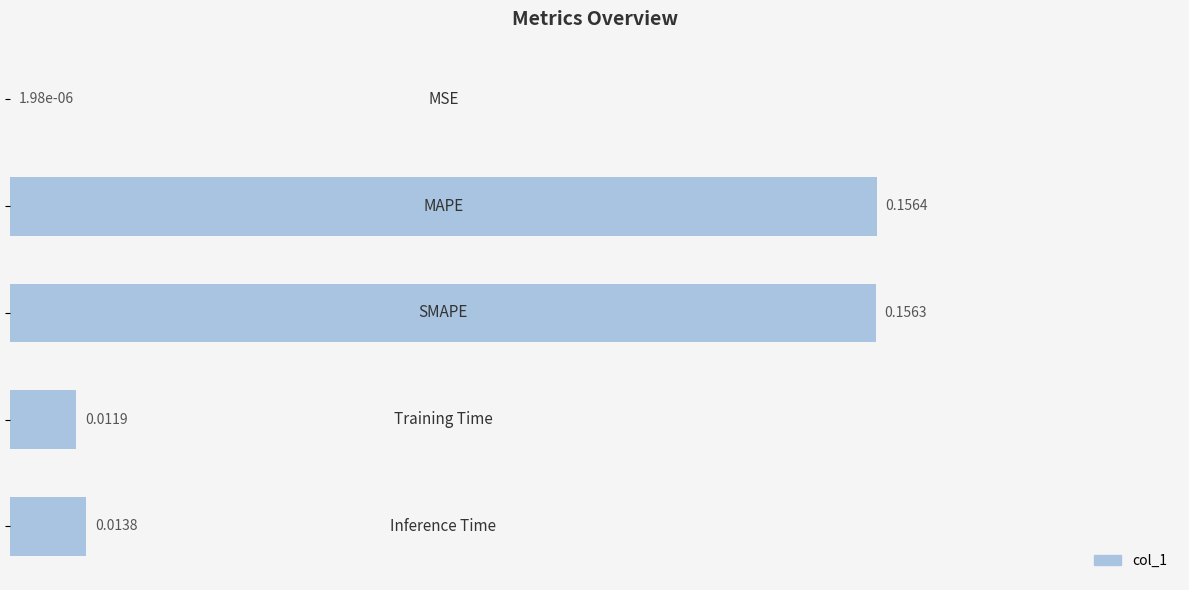

What is the average value?

0.1